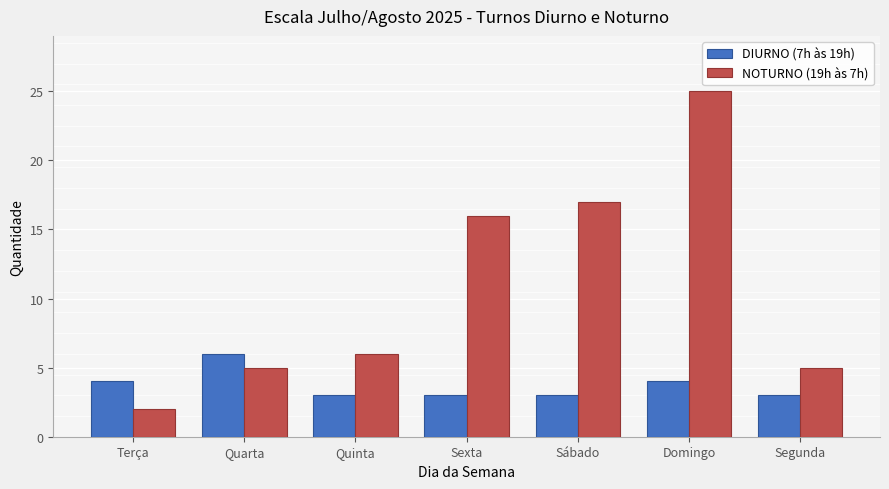

How many data points in NOTURNO (19h às 7h) are less than 6?

3